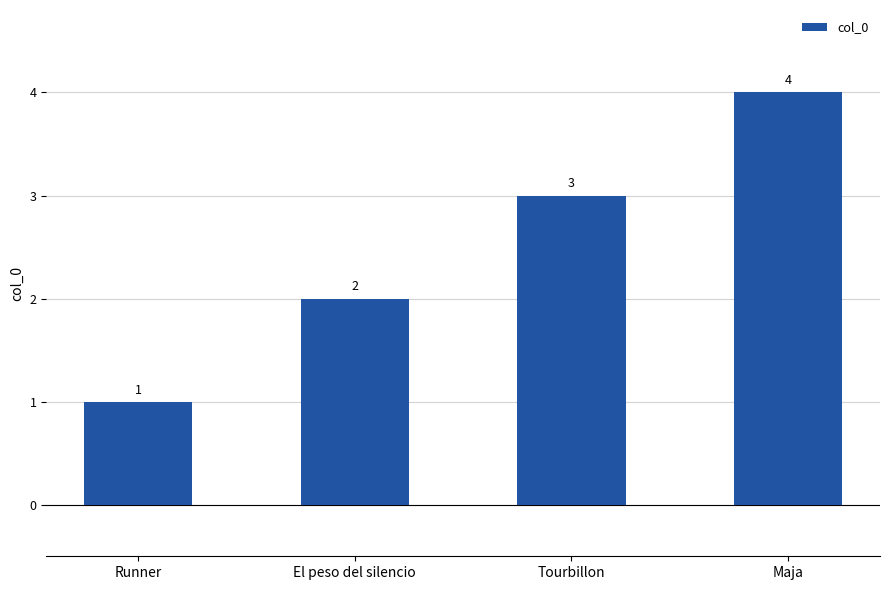

What is the sum of all values?

10